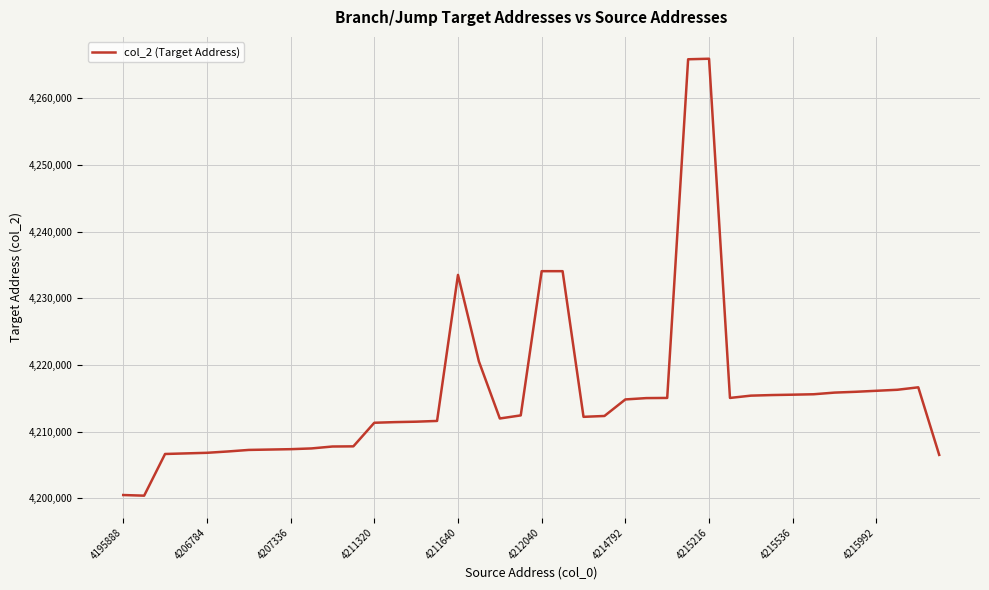

What is the minimum value shown in the chart?

4200416